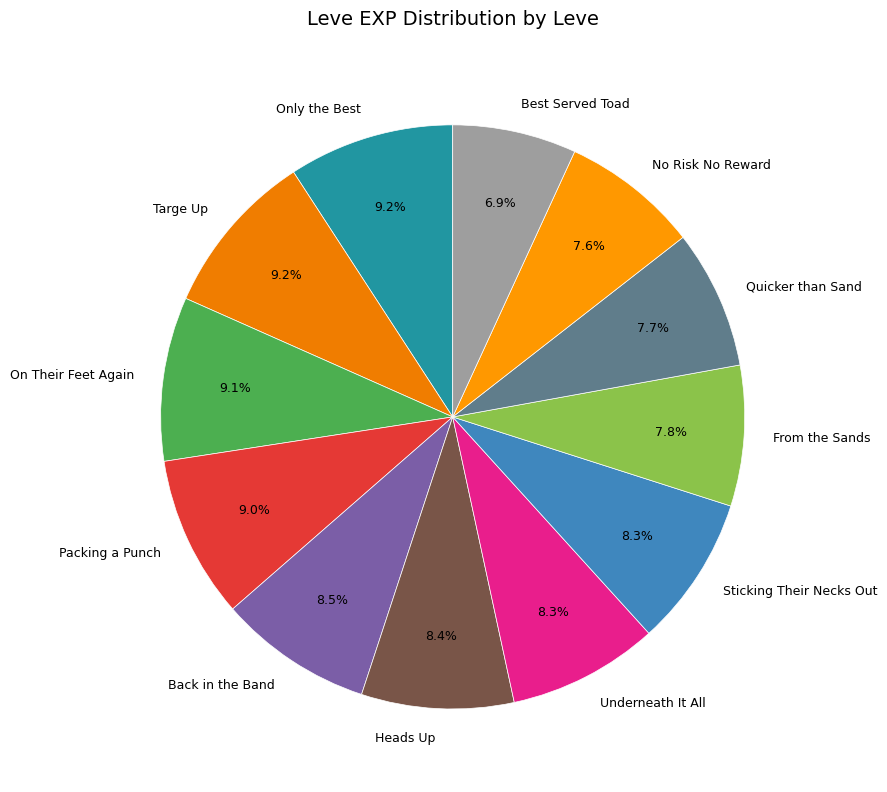

What percentage is NOT represented by Underneath It All?

91.7%